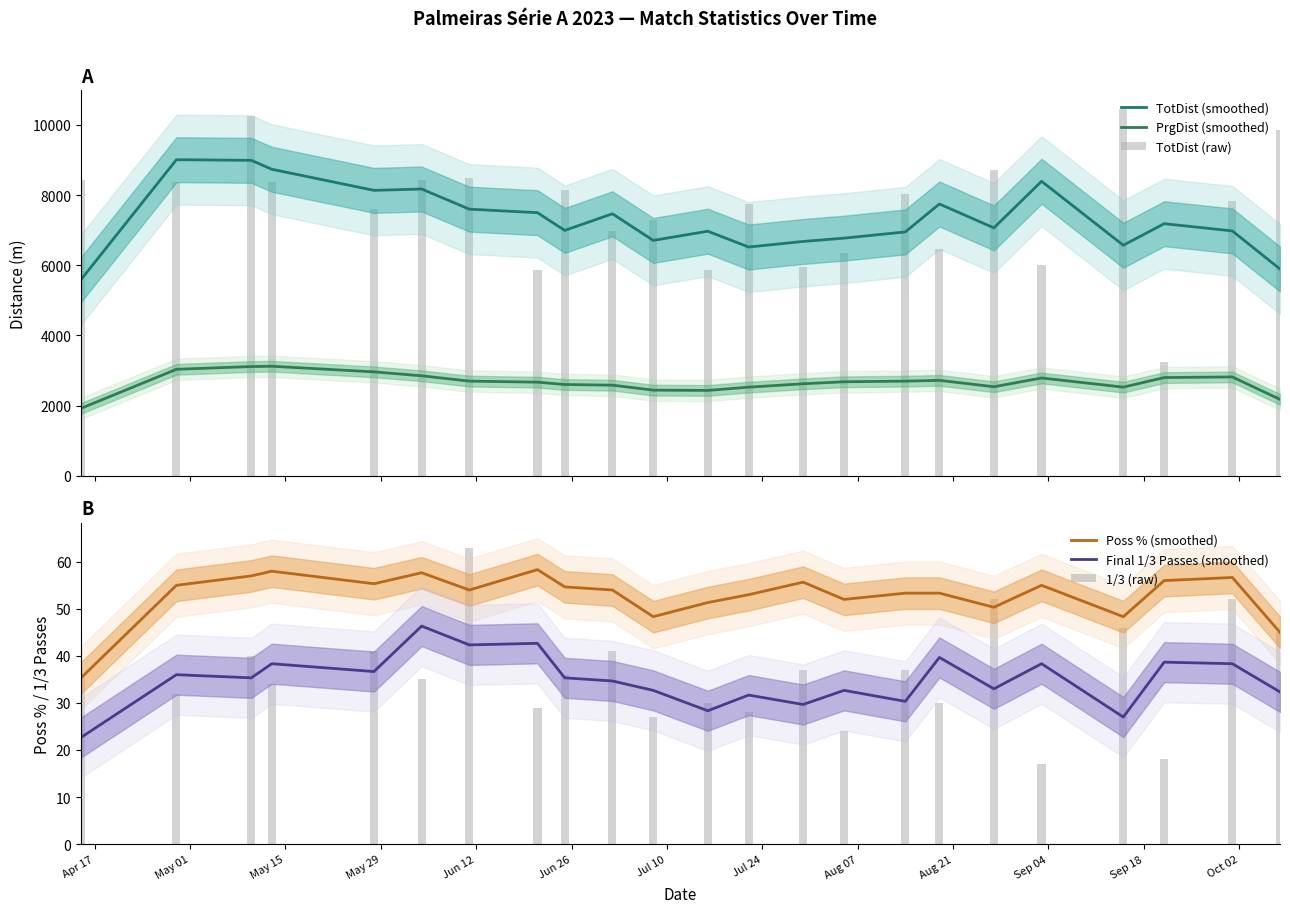

How many values in the Poss % (smoothed) series are below 54?

11